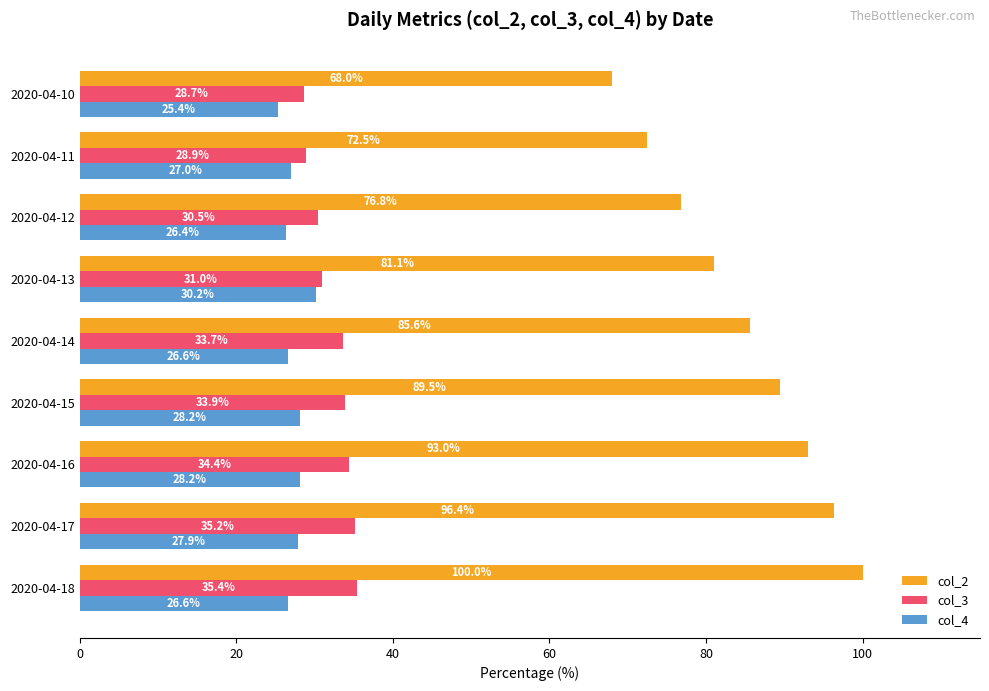

Which series has the widest spread of values?

col_2